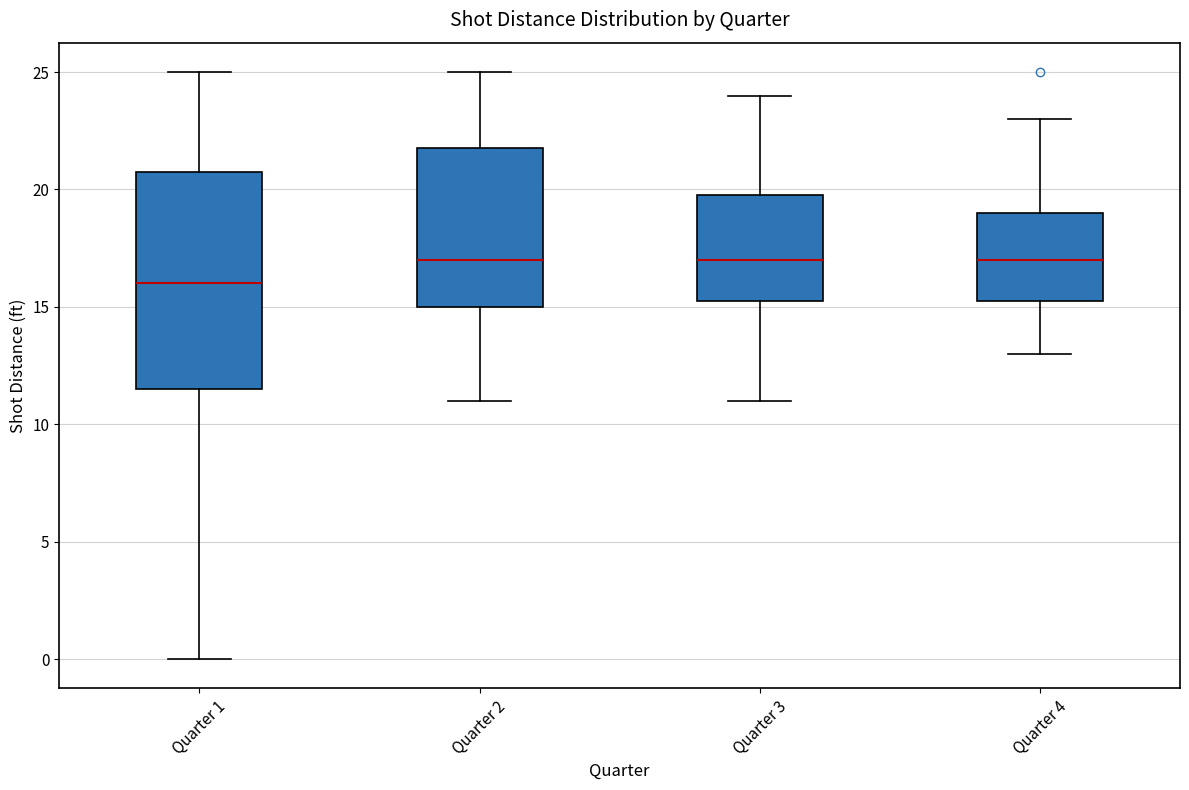

Which box has the lowest median line?

Quarter 1